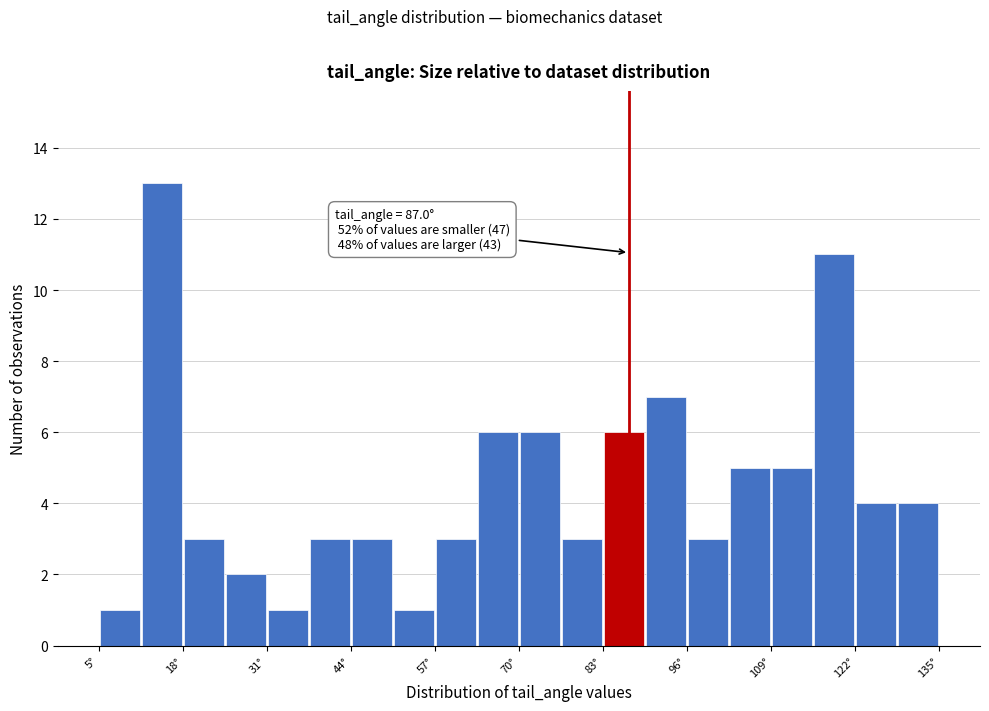

Around what value on the x-axis is the tallest bar? Give the approximate position of its centre, as read against the axis.

14